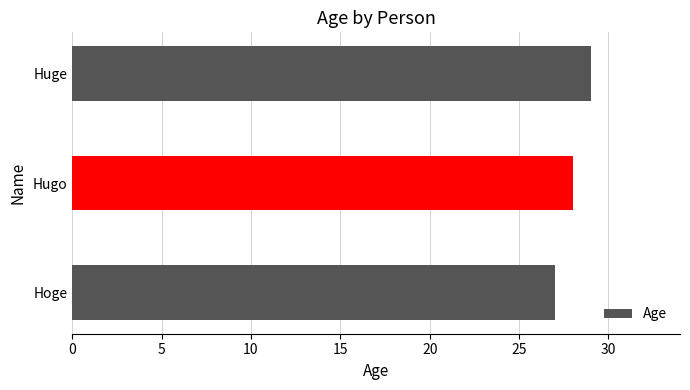

How many data points are less than 28?

1